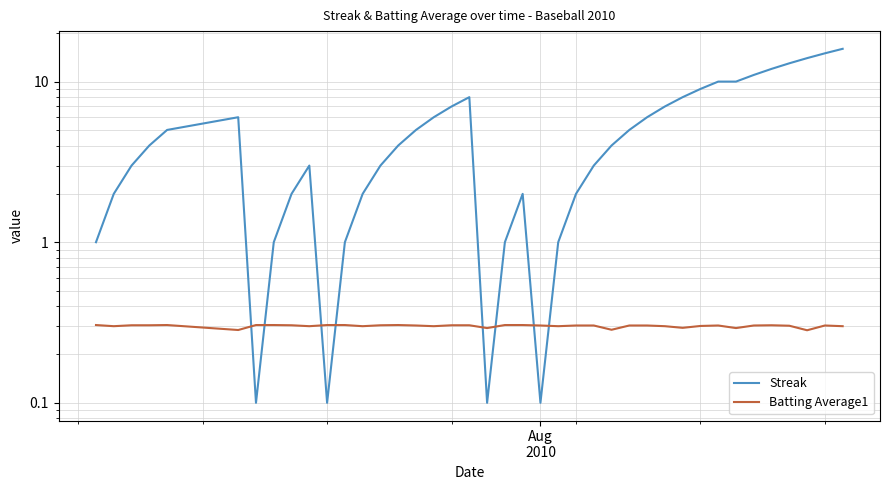

True or false: Streak has more than 0 points higher than both neighbors.

True